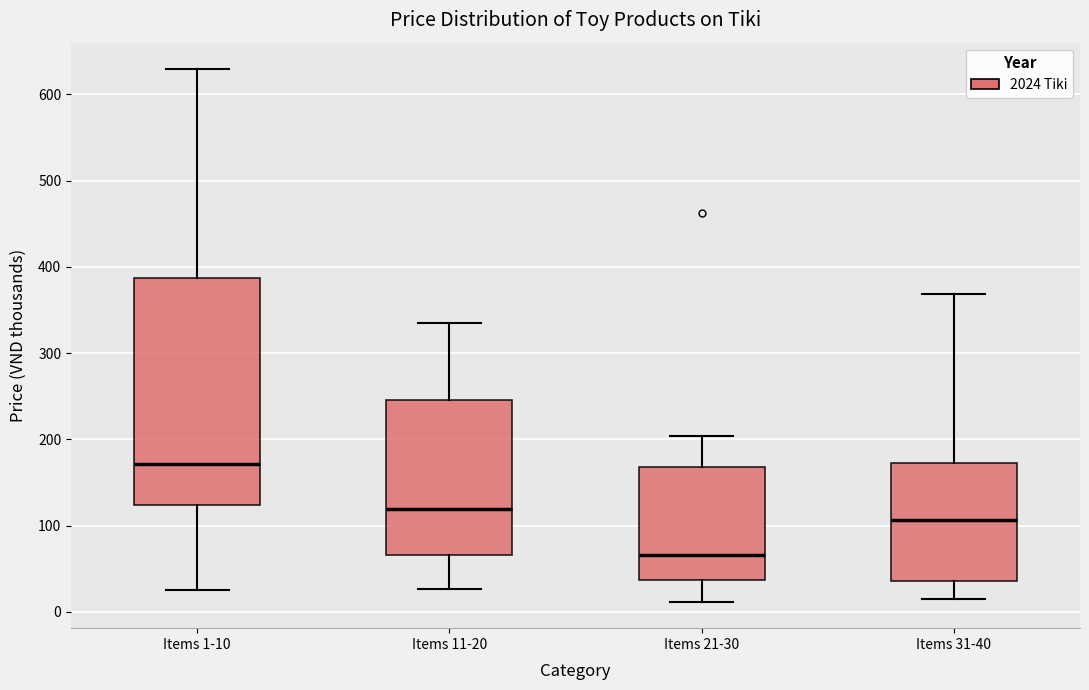

Where does the median line of the box for Items 1-10 sit on the y-axis? The values are not printed on the chart, so give them approximately, as read against the axis.

170